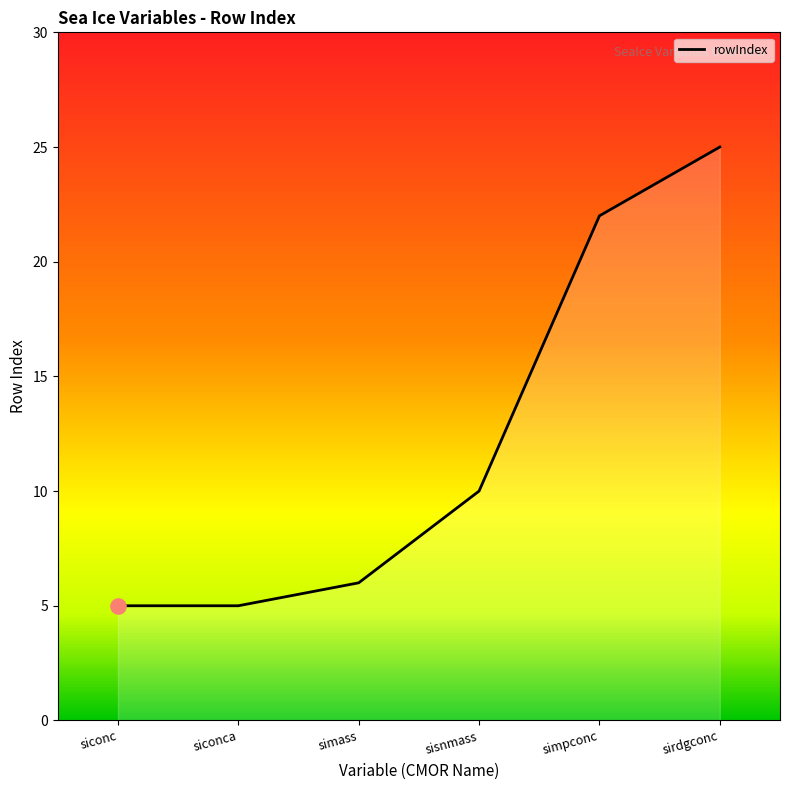

What is the change in value from simpconc to sirdgconc?

+3